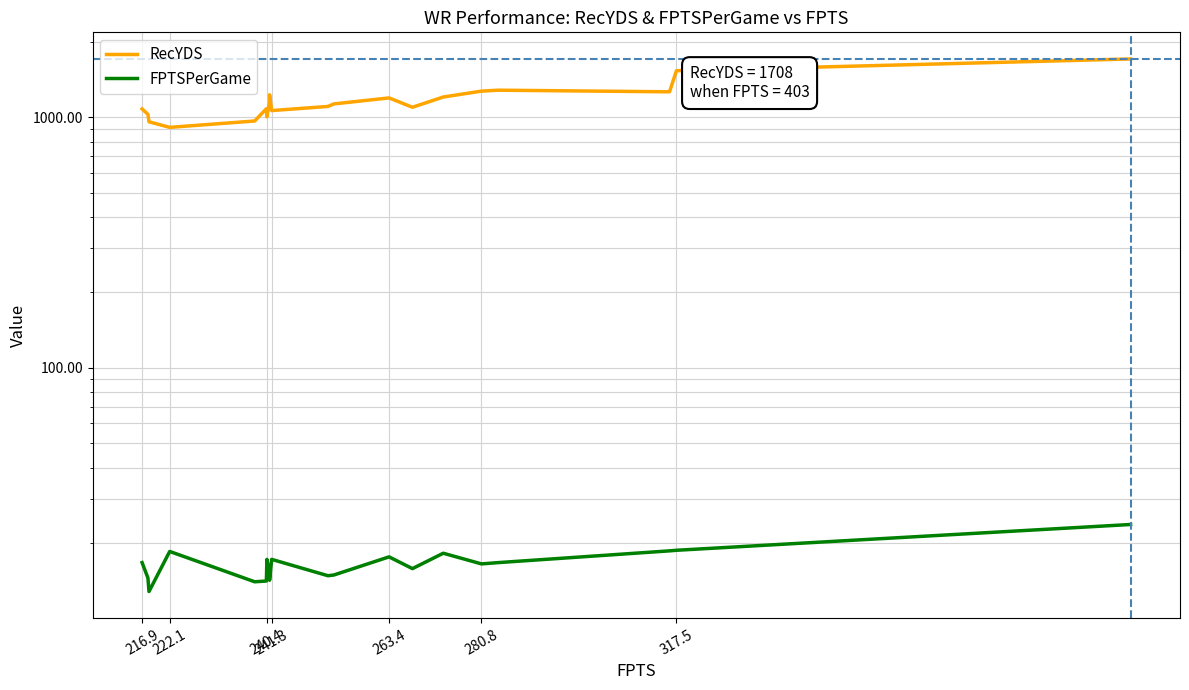

What is the approximate value of RecYDS at 216.9?

1079.0